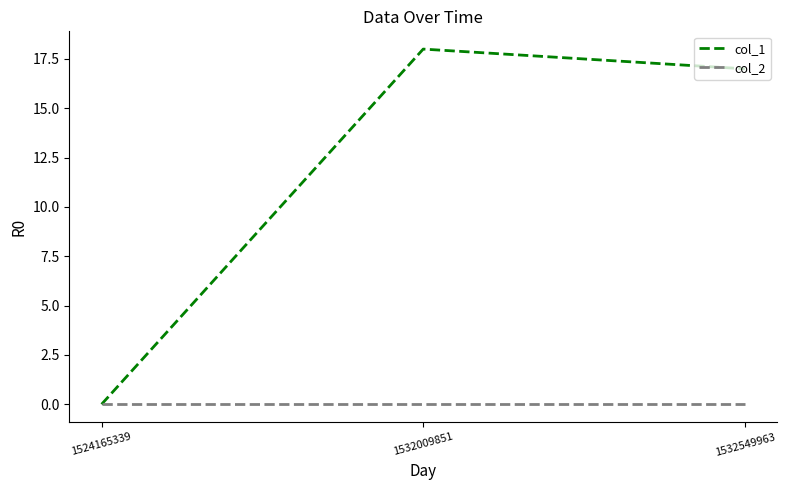

List the labels in order of col_1 value, smallest first.

1524165339, 1532549963, 1532009851